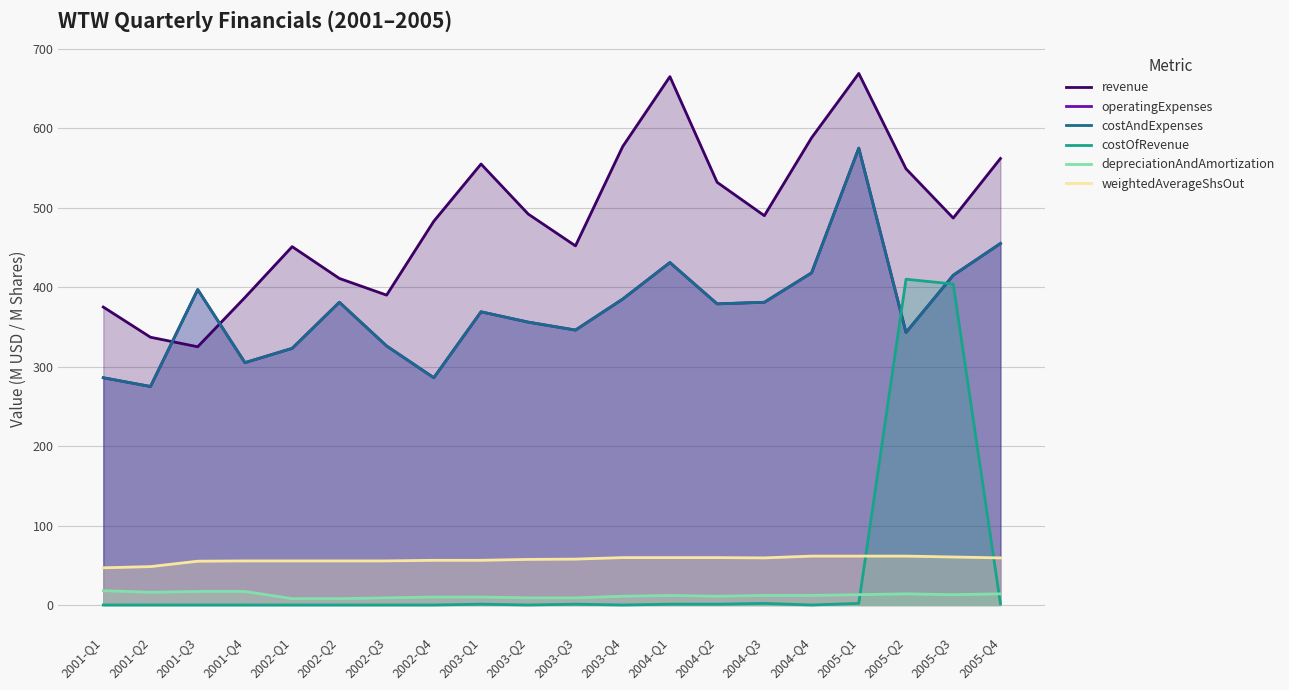

Reading left to right, extract all data points from this chart.

revenue: 2001-Q1=375.0	2001-Q2=337.0	2001-Q3=325.0	2001-Q4=387.0	2002-Q1=451.0	2002-Q2=411.0	2002-Q3=390.0	2002-Q4=483.0	2003-Q1=555.0	2003-Q2=492.0	2003-Q3=452.0	2003-Q4=577.0	2004-Q1=665.0	2004-Q2=532.0	2004-Q3=490.0	2004-Q4=588.0	2005-Q1=669.0	2005-Q2=549.0	2005-Q3=487.0	2005-Q4=562.0
operatingExpenses: 2001-Q1=286.0	2001-Q2=275.0	2001-Q3=397.0	2001-Q4=305.0	2002-Q1=323.0	2002-Q2=381.0	2002-Q3=326.0	2002-Q4=286.0	2003-Q1=369.0	2003-Q2=356.0	2003-Q3=346.0	2003-Q4=385.0	2004-Q1=431.0	2004-Q2=379.0	2004-Q3=381.0	2004-Q4=418.0	2005-Q1=575.0	2005-Q2=343.0	2005-Q3=415.0	2005-Q4=455.0
costAndExpenses: 2001-Q1=286.0	2001-Q2=275.0	2001-Q3=397.0	2001-Q4=305.0	2002-Q1=323.0	2002-Q2=381.0	2002-Q3=326.0	2002-Q4=286.0	2003-Q1=369.0	2003-Q2=356.0	2003-Q3=346.0	2003-Q4=385.0	2004-Q1=431.0	2004-Q2=379.0	2004-Q3=381.0	2004-Q4=418.0	2005-Q1=575.0	2005-Q2=343.0	2005-Q3=415.0	2005-Q4=455.0
costOfRevenue: 2001-Q1=0.0	2001-Q2=0.0	2001-Q3=0.0	2001-Q4=0.0	2002-Q1=0.0	2002-Q2=0.0	2002-Q3=0.0	2002-Q4=0.0	2003-Q1=1.0	2003-Q2=0.0	2003-Q3=1.0	2003-Q4=0.0	2004-Q1=1.0	2004-Q2=1.0	2004-Q3=2.0	2004-Q4=0.0	2005-Q1=2.0	2005-Q2=410.0	2005-Q3=404.0	2005-Q4=1.8
depreciationAndAmortization: 2001-Q1=18.0	2001-Q2=16.0	2001-Q3=17.0	2001-Q4=17.0	2002-Q1=8.0	2002-Q2=8.0	2002-Q3=9.0	2002-Q4=10.0	2003-Q1=10.0	2003-Q2=9.0	2003-Q3=9.0	2003-Q4=11.0	2004-Q1=12.0	2004-Q2=11.0	2004-Q3=12.0	2004-Q4=12.0	2005-Q1=13.0	2005-Q2=14.0	2005-Q3=13.0	2005-Q4=14.0
weightedAverageShsOut: 2001-Q1=46.8	2001-Q2=48.3	2001-Q3=55.1	2001-Q4=55.5	2002-Q1=55.5	2002-Q2=55.5	2002-Q3=55.5	2002-Q4=56.2	2003-Q1=56.2	2003-Q2=57.4	2003-Q3=57.8	2003-Q4=59.6	2004-Q1=59.6	2004-Q2=59.6	2004-Q3=59.3	2004-Q4=61.5	2005-Q1=61.5	2005-Q2=61.5	2005-Q3=60.4	2005-Q4=59.3